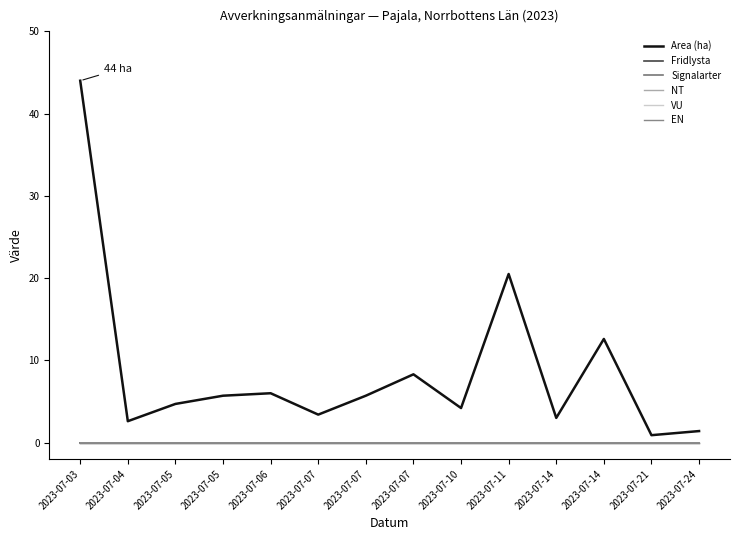

List the labels in order of Area (ha) value, smallest first.

2023-07-21, 2023-07-24, 2023-07-04, 2023-07-14, 2023-07-07, 2023-07-10, 2023-07-05, 2023-07-05, 2023-07-07, 2023-07-06, 2023-07-07, 2023-07-14, 2023-07-11, 2023-07-03